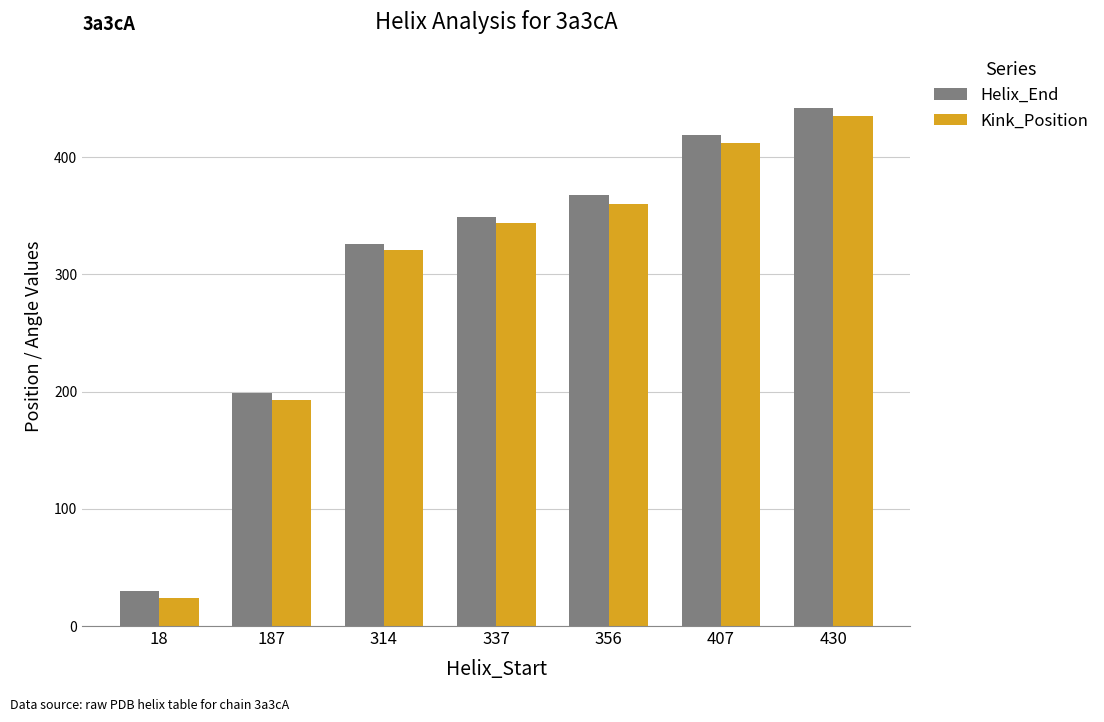

Does the chart contain stacked bars?

No